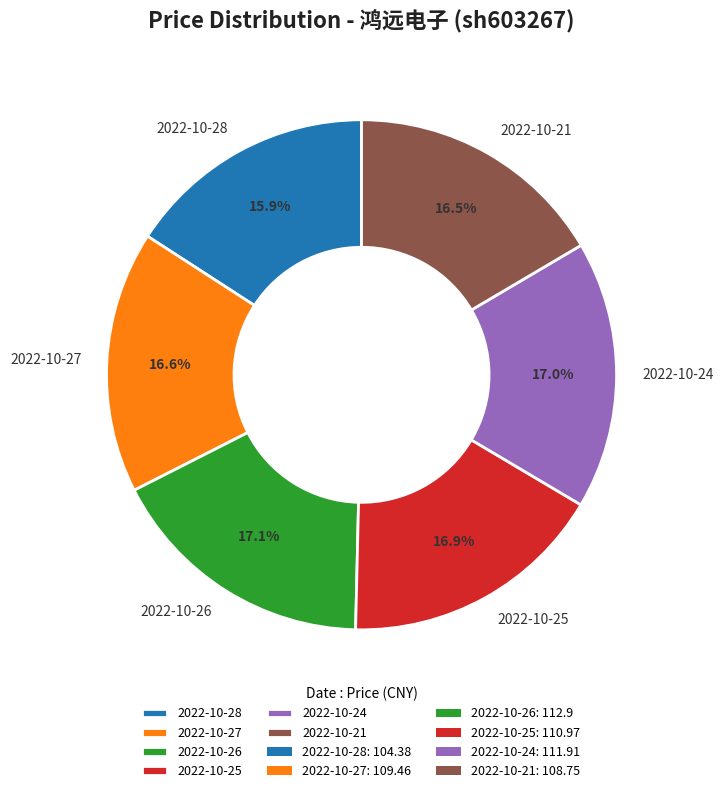

To the nearest percent, what is the difference between the largest and smallest slice percentages?

1%